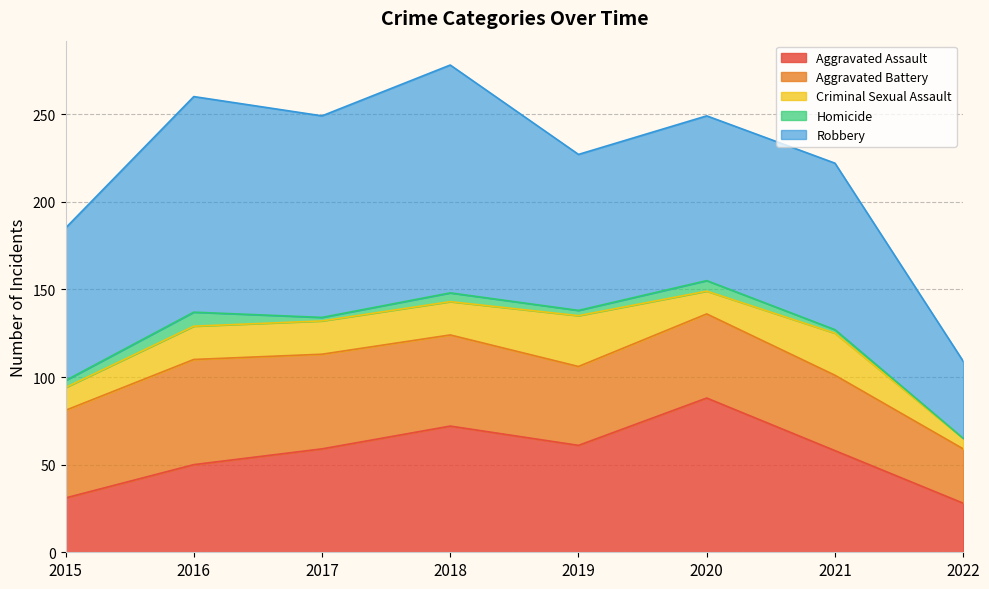

Where is Criminal Sexual Assault nearest to the value 17?

2016